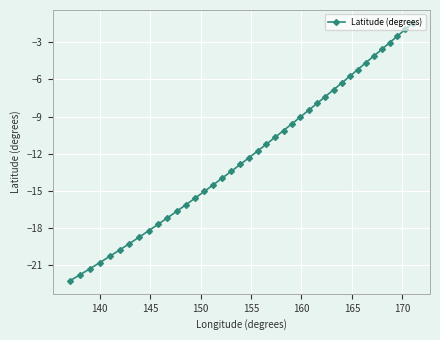

What is the maximum value shown in the chart?

-1.4